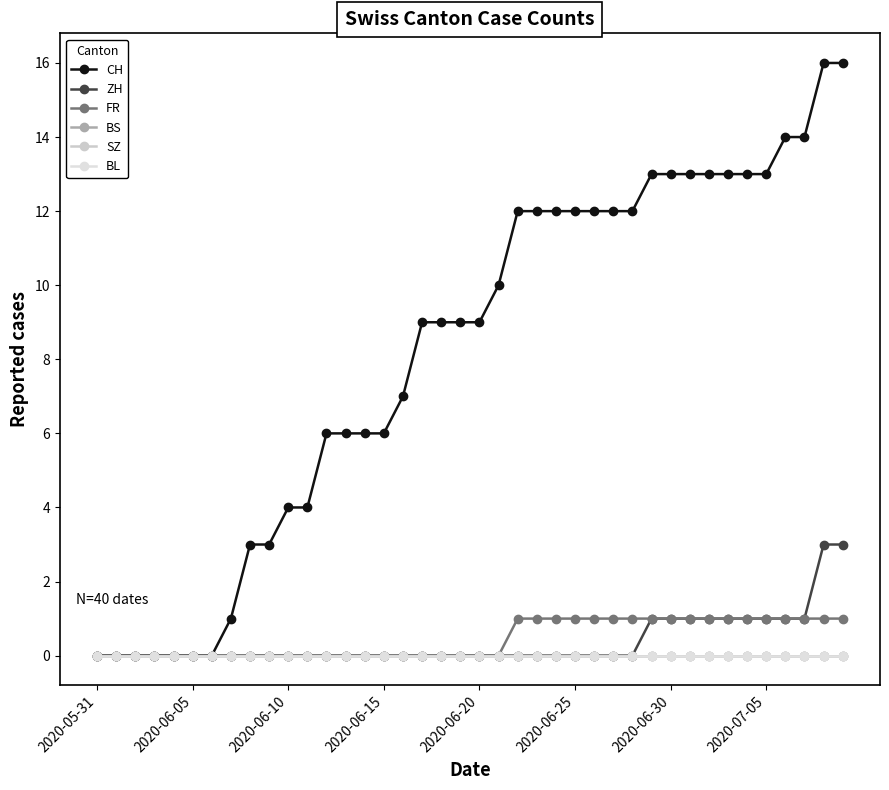

Does the chart have visible grid lines?

No